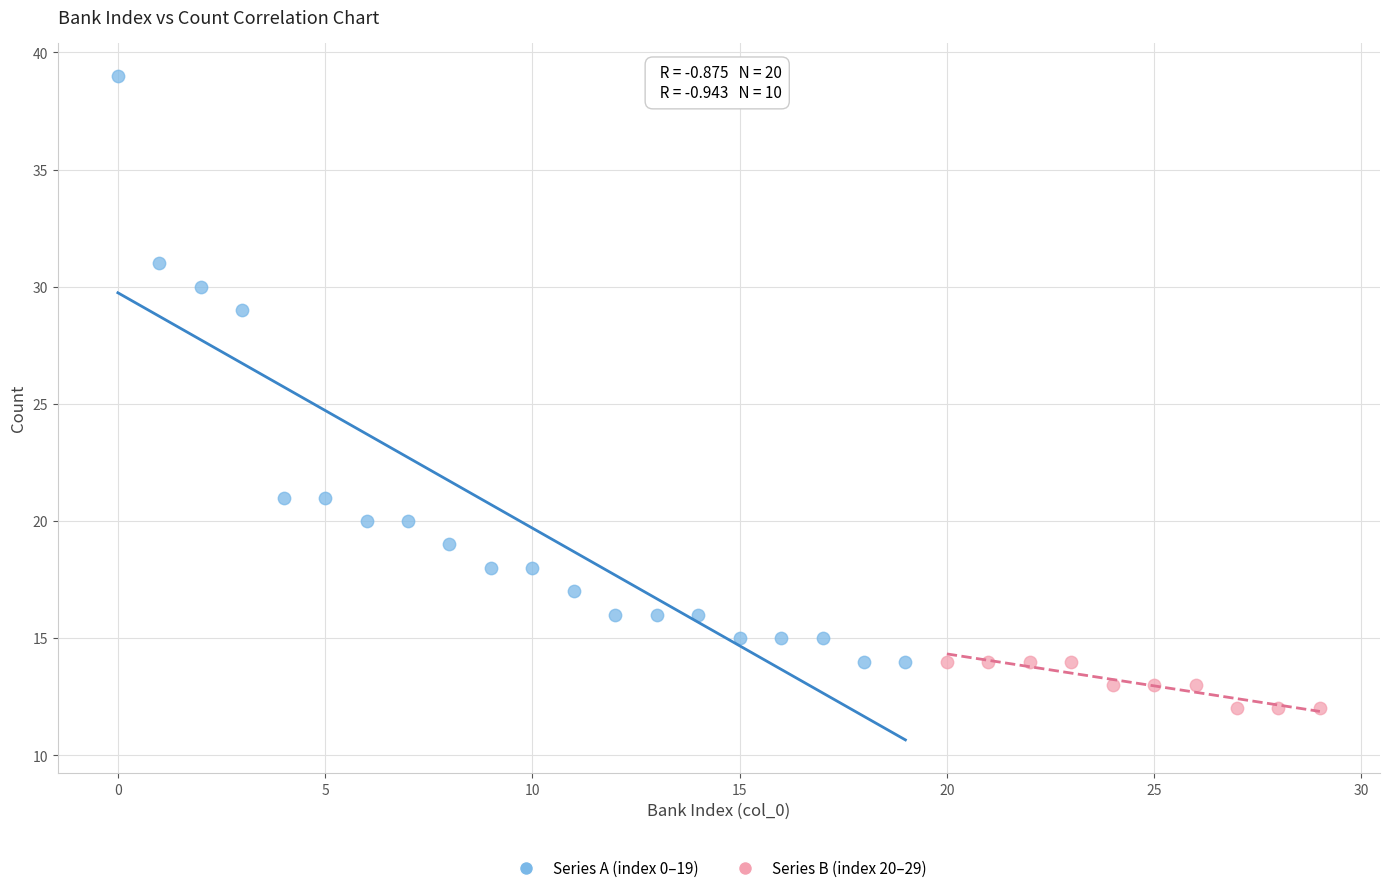

Which series contains the lowest Y value?

Series B (index 20–29)